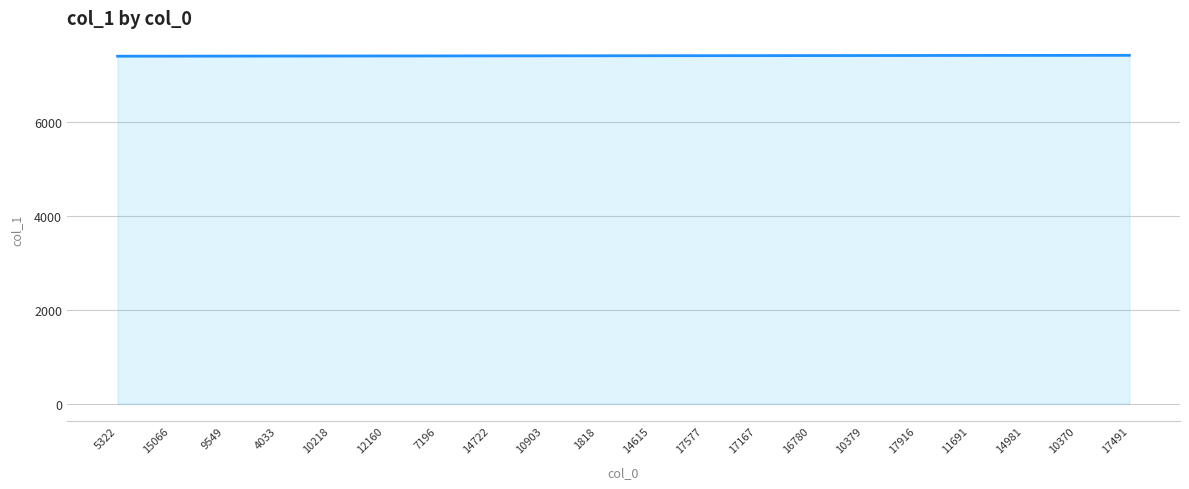

Is it true that the value at 10370 is 9785?

False